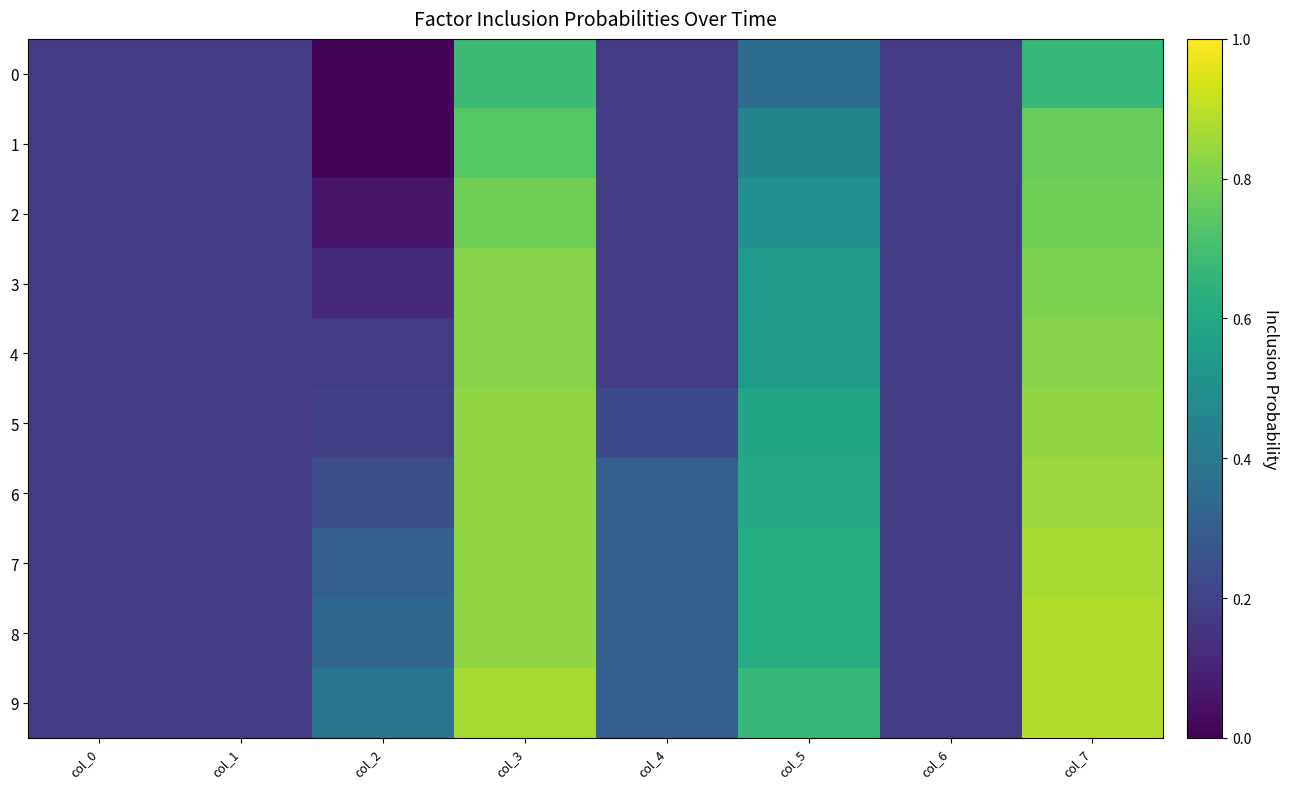

At how many categories does at least one series exceed 0?

8